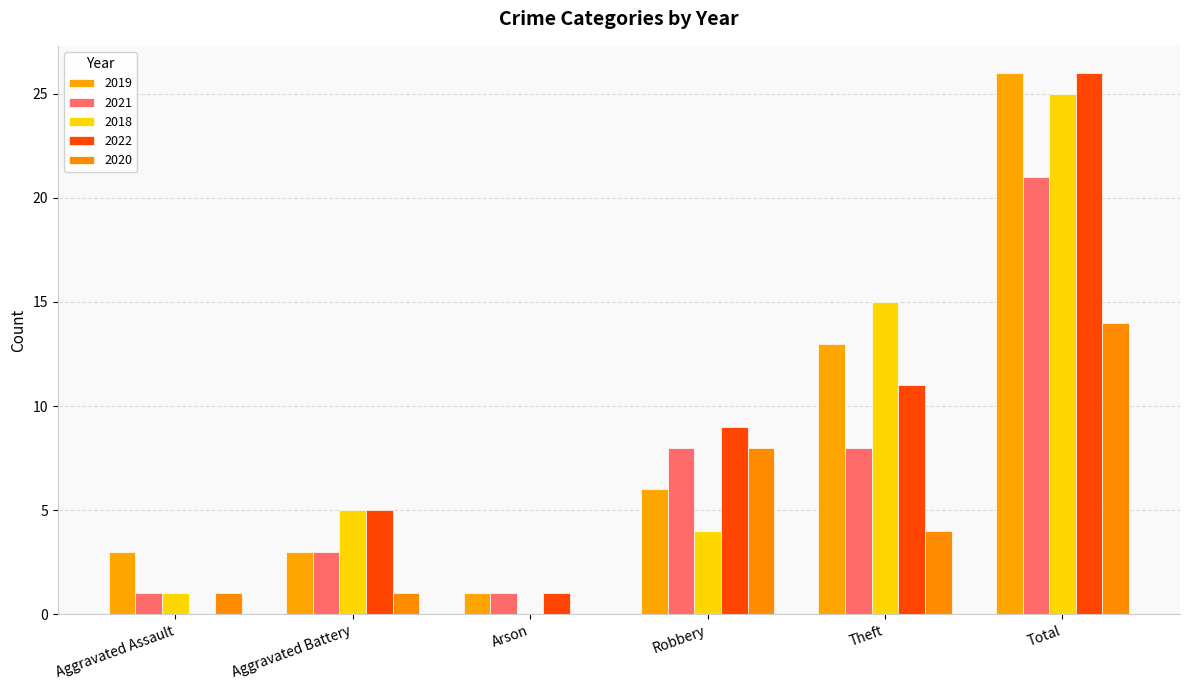

What is the value of the 2022 bar at the 3rd from the left?

1